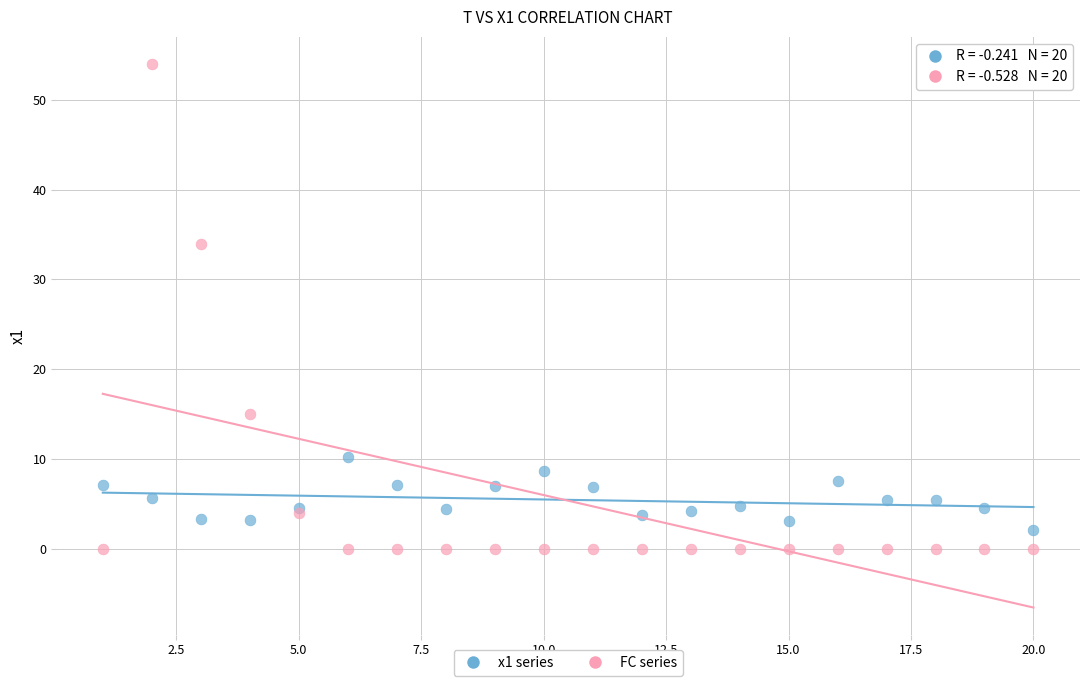

Which series has the largest Y range (max minus min)?

FC series